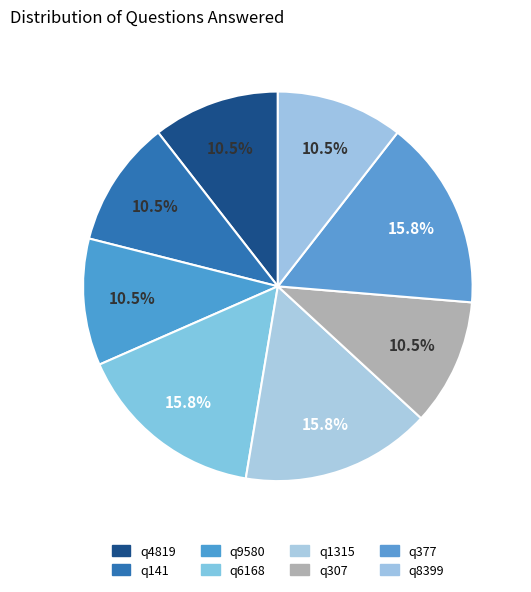

Combined, do q1315 and q4819 account for over 50%?

No